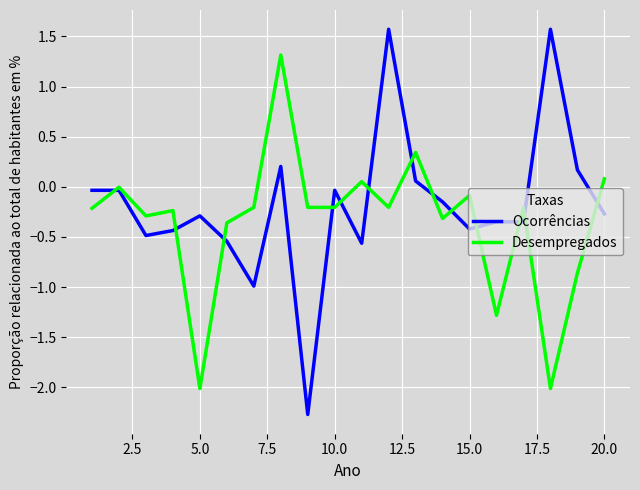

Which series has the largest range (max minus min)?

Ocorrências